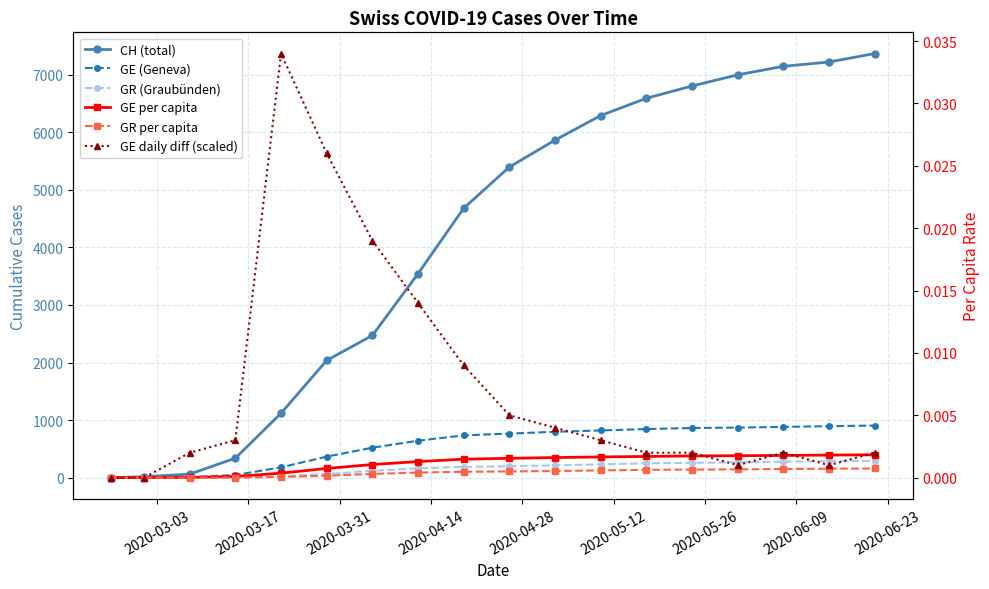

Which series has the widest spread of values?

CH (total)